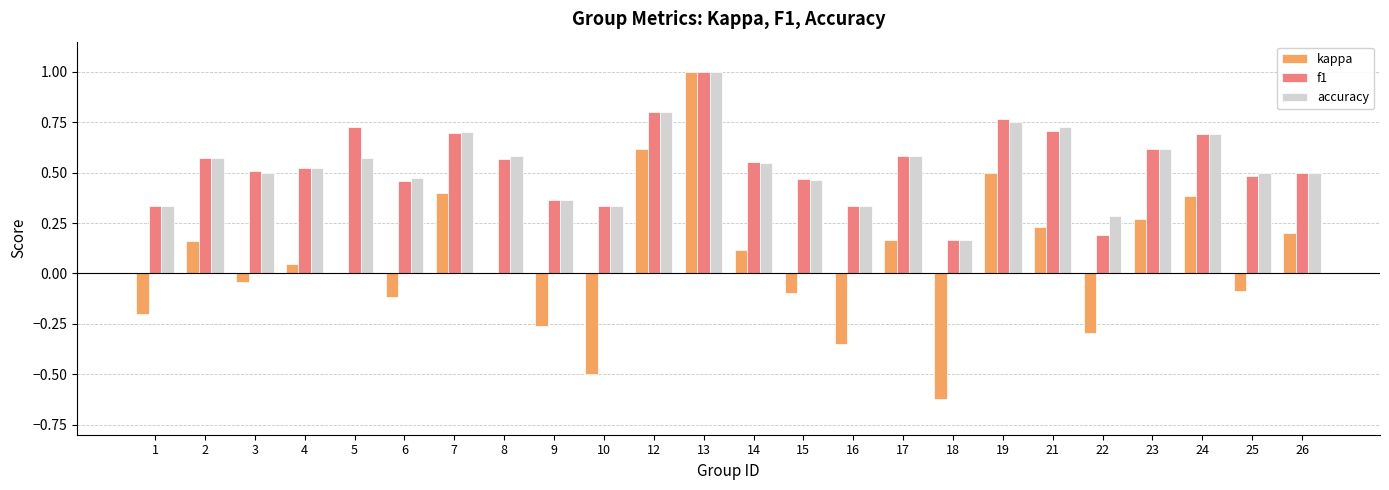

What is the total value across all series at 14?

1.2